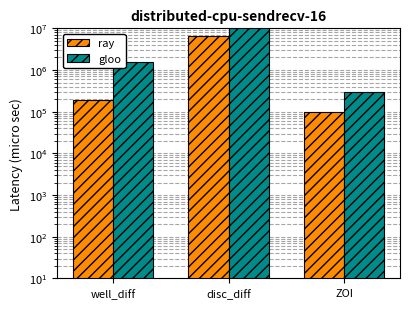

How many bars are there in each group?

2